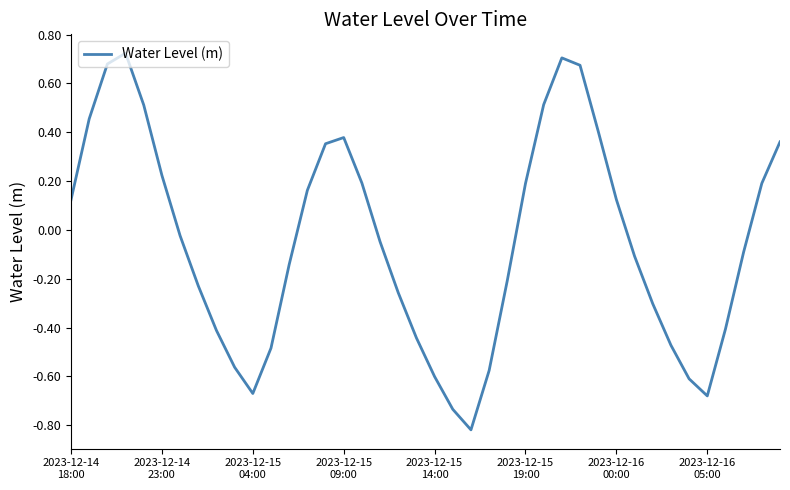

What is the difference between the maximum and minimum values?

1.5